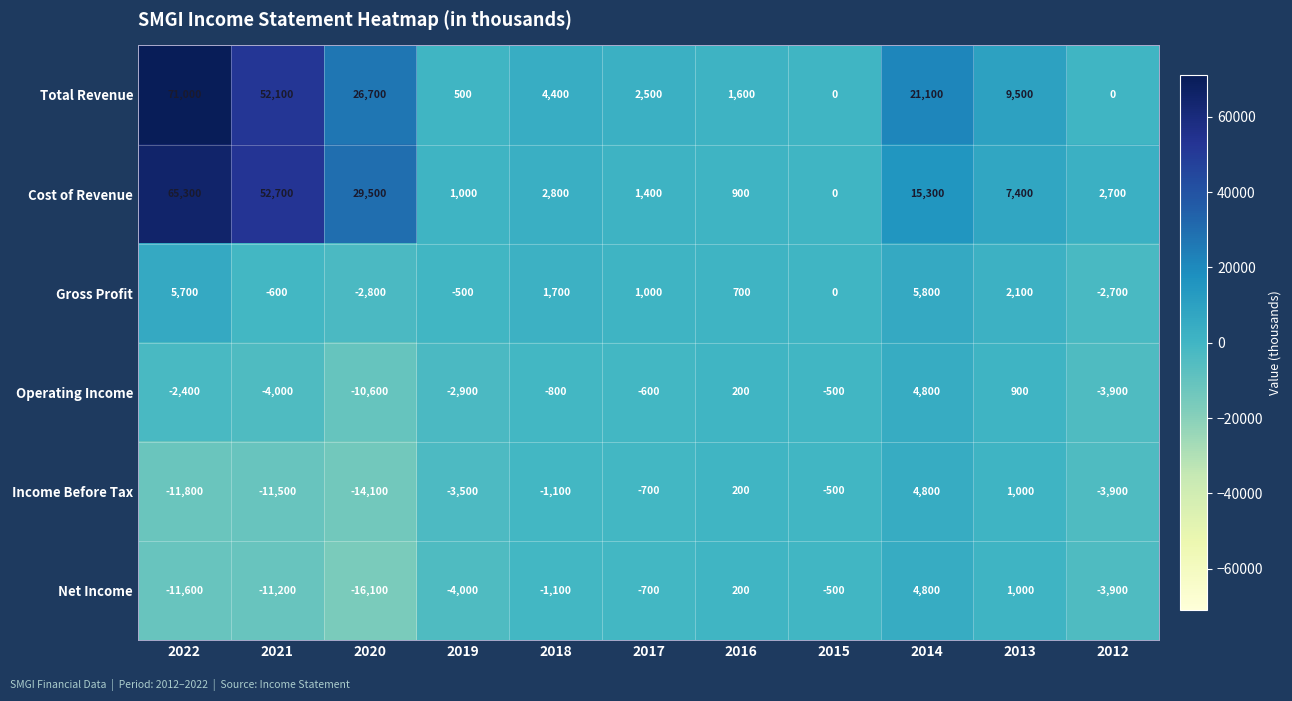

At which category does the chart reach its minimum across all series?

2020